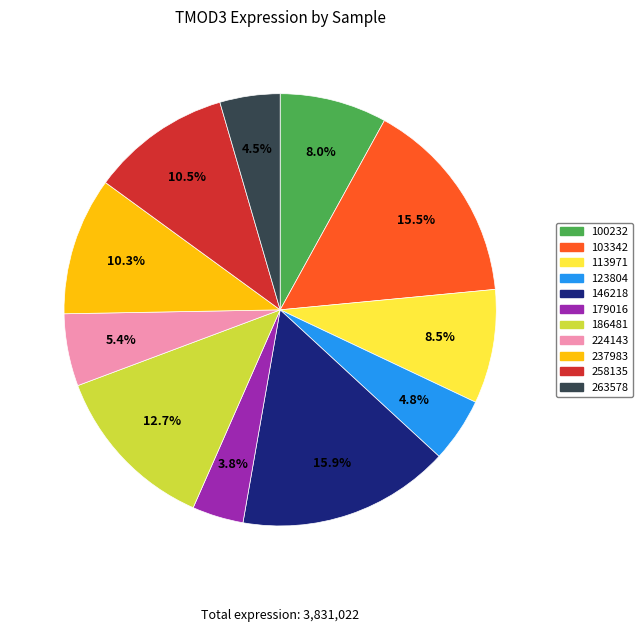

Which category has the smallest portion of the pie?

179016